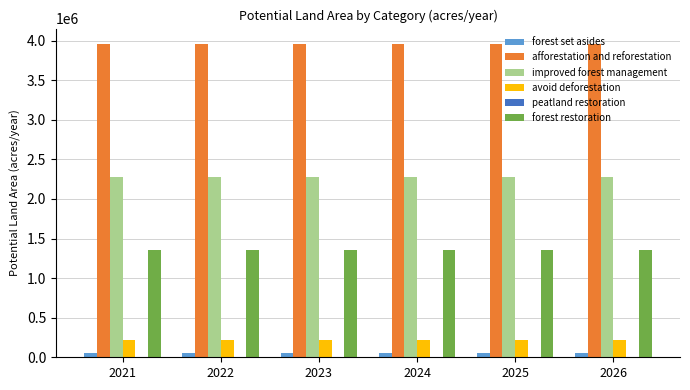

What is the highest value of the forest restoration series?

1351000.0